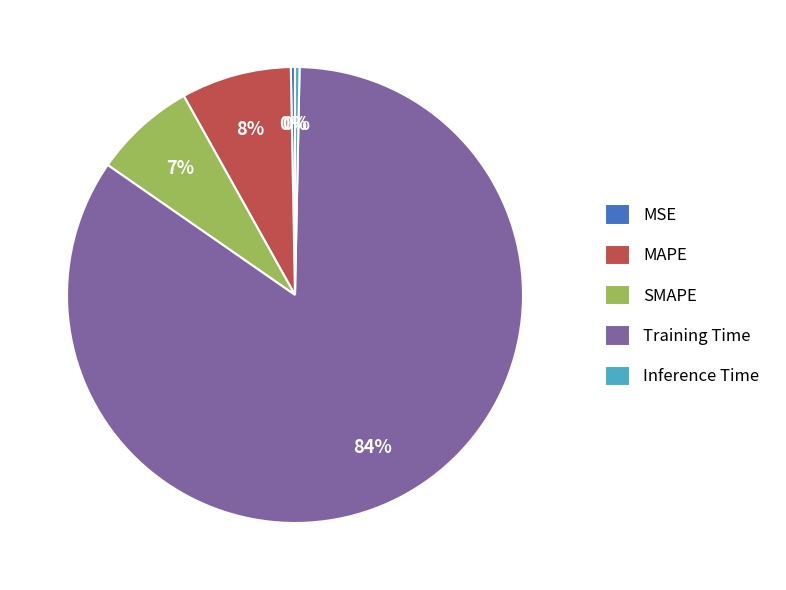

To the nearest percent, what percentage of the pie is SMAPE?

7%